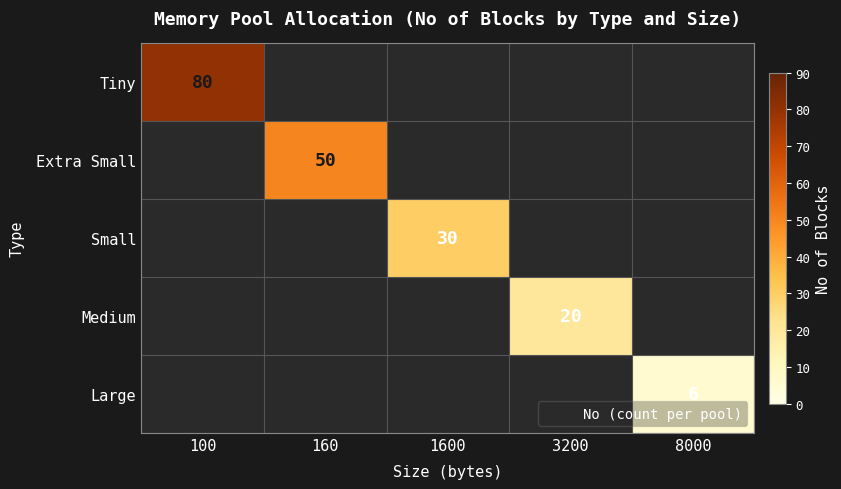

At 1600, list the series in order from largest to smallest.

Tiny, Extra Small, Small, Medium, Large